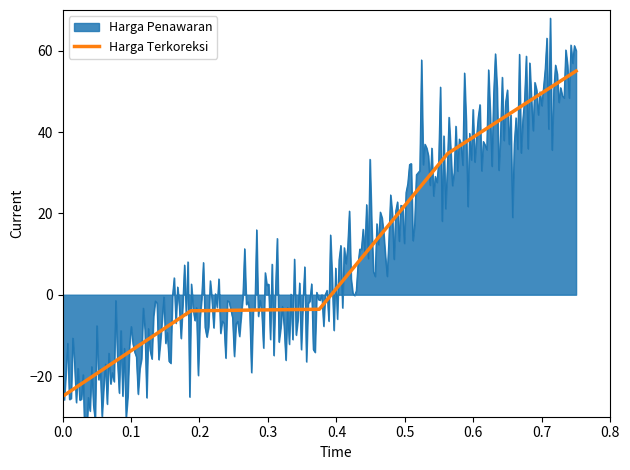

Does the chart display data point markers on the line(s)?

No